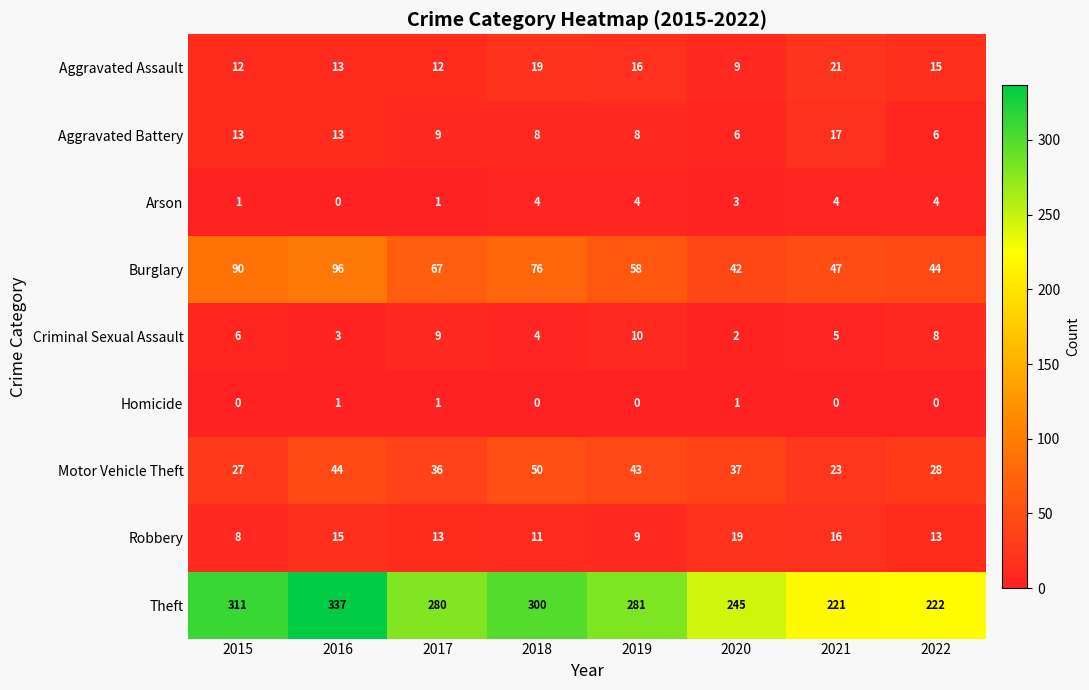

Which series has the largest total across all categories?

Theft